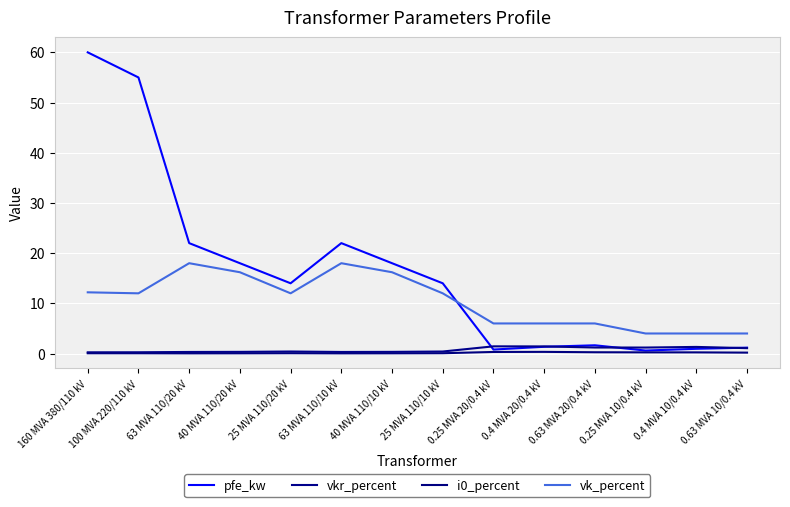

Does the chart display data point markers on the line(s)?

No